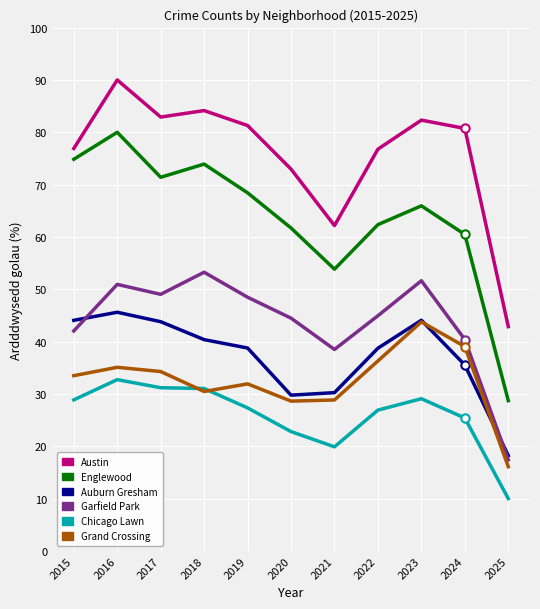

The Austin series shows 76.8 at 2022. True or false?

True